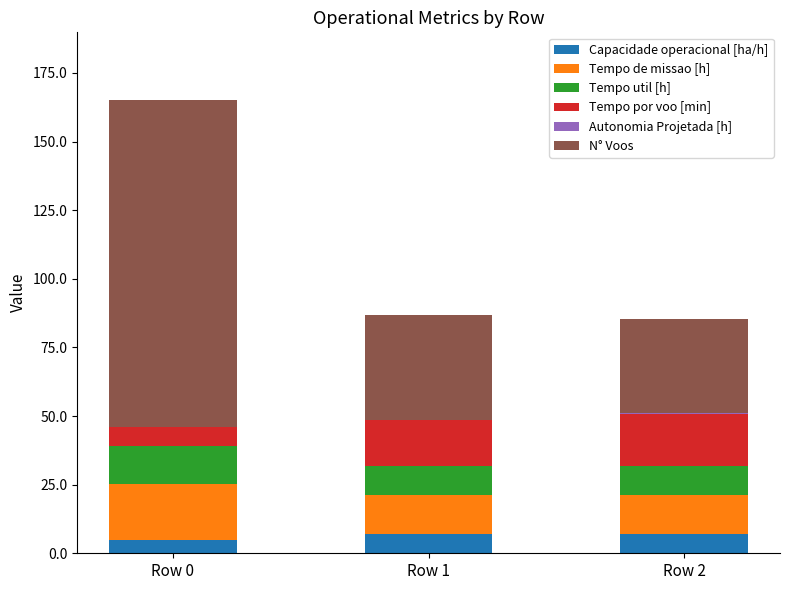

Are the bars horizontal?

No